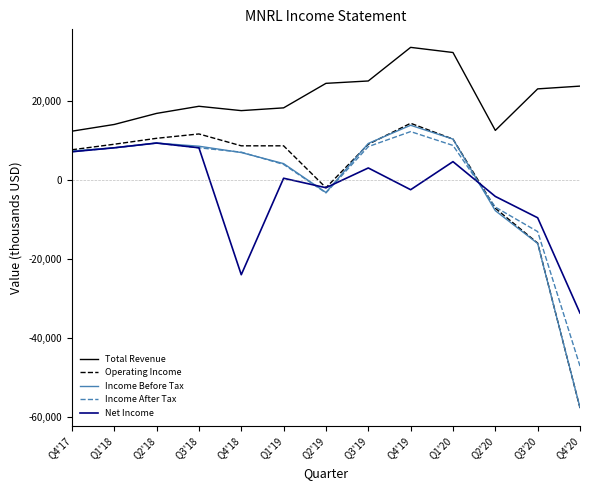

What is the total value across all series at Q1'19?

35700